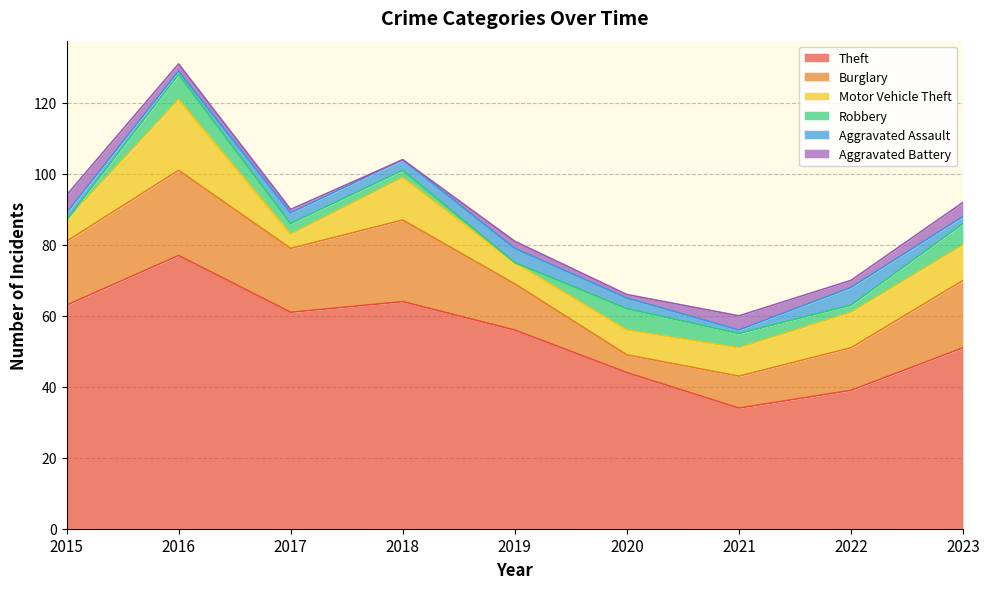

Which has a higher value, 2016 or 2019?

2016